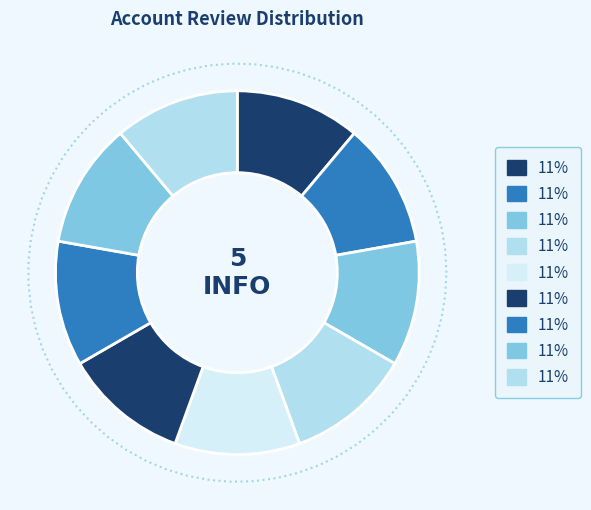

Combined, what portion of the pie is 2 and 0?

22.2%